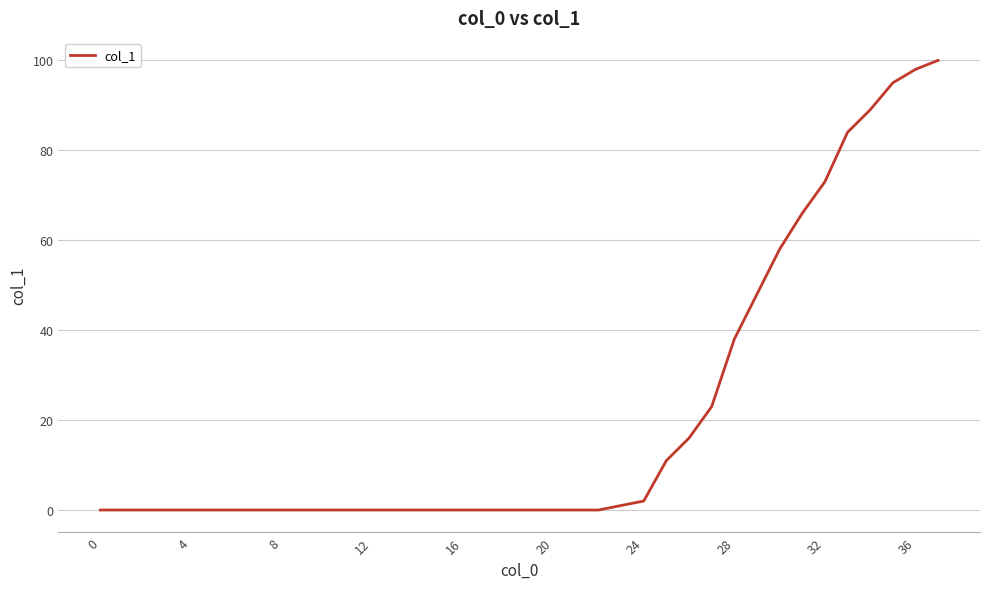

Count the number of categories in the chart.

38